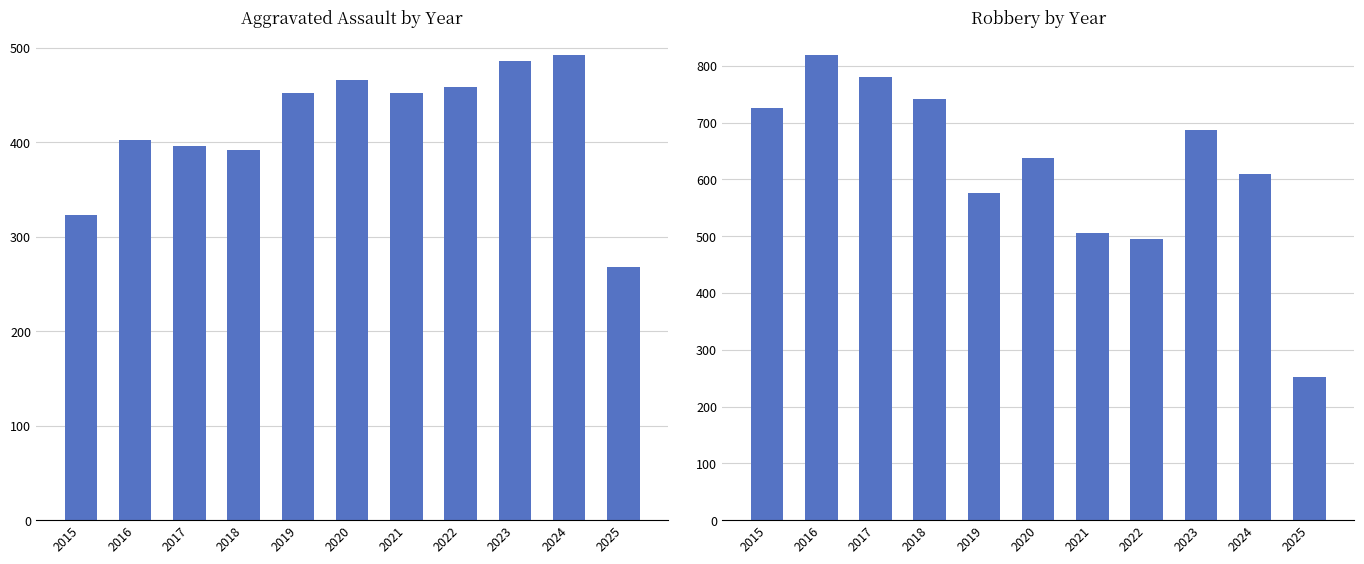

How many distinct data groups are displayed?

2